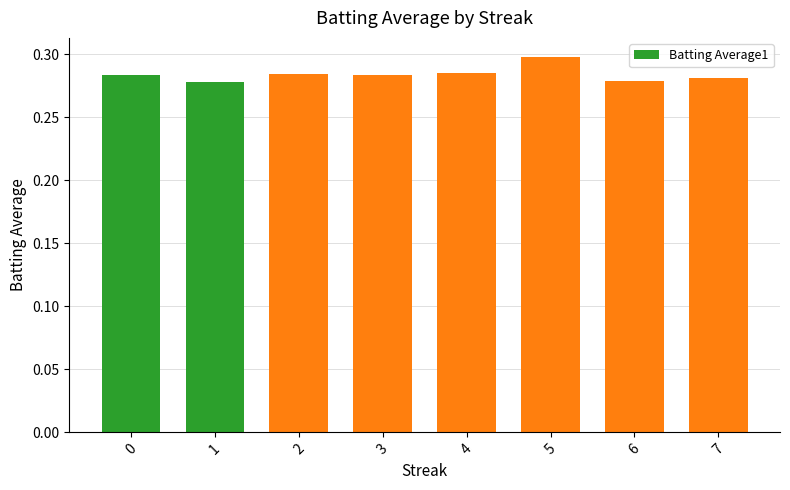

How many values are between 0 and 1?

8